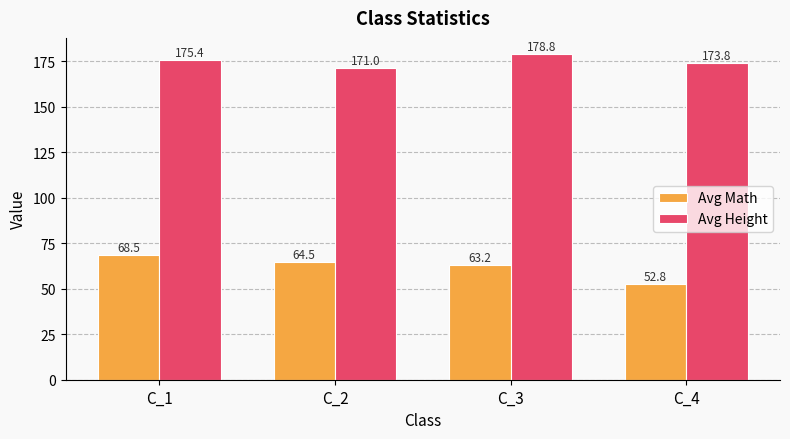

Which series changed the most between C_1 and C_4?

Avg Math